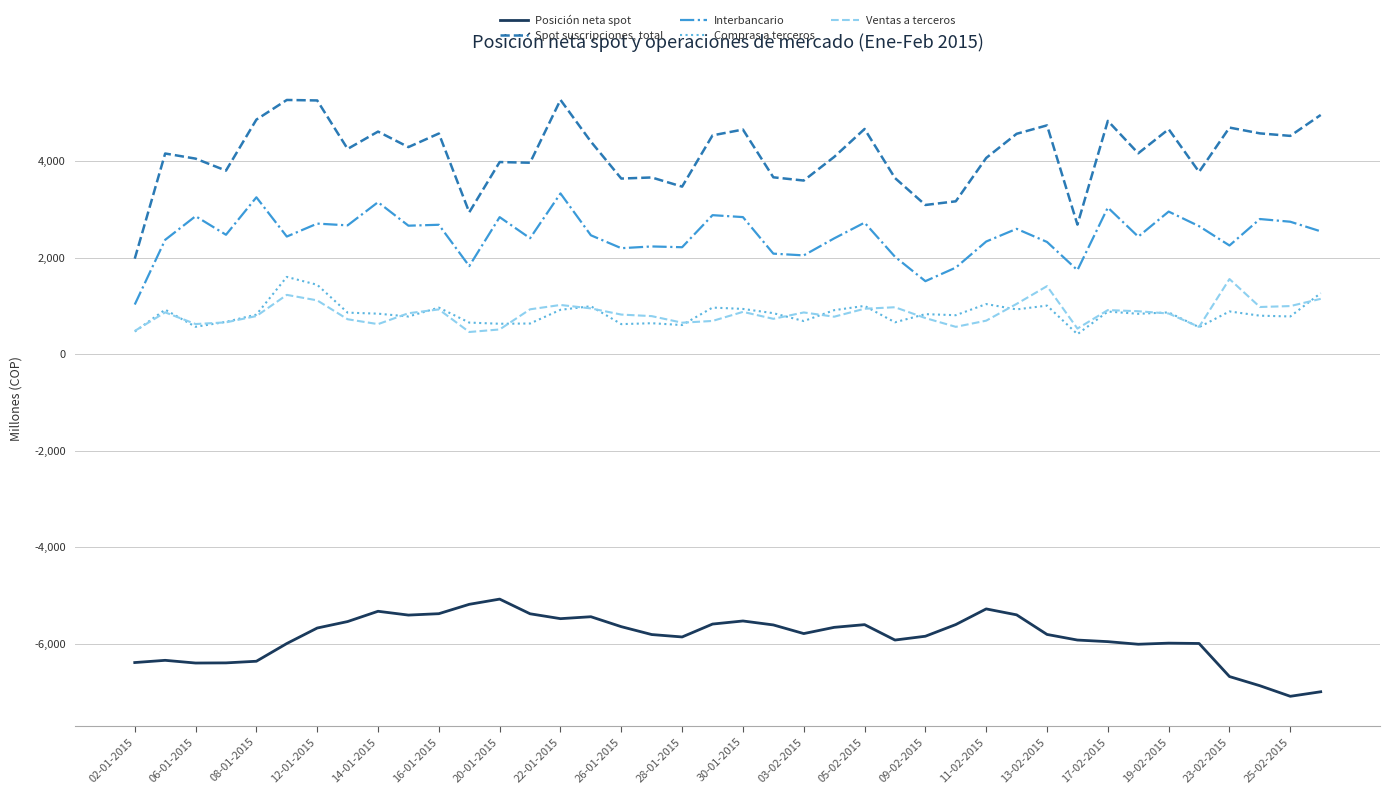

What is the minimum value for Interbancario?

1028